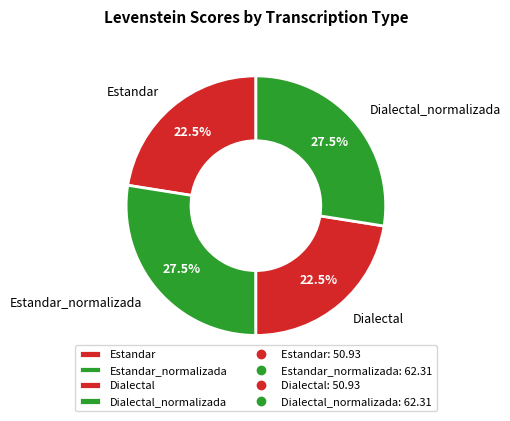

To the nearest percent, what is the combined percentage of Estandar_normalizada and Dialectal_normalizada?

55%